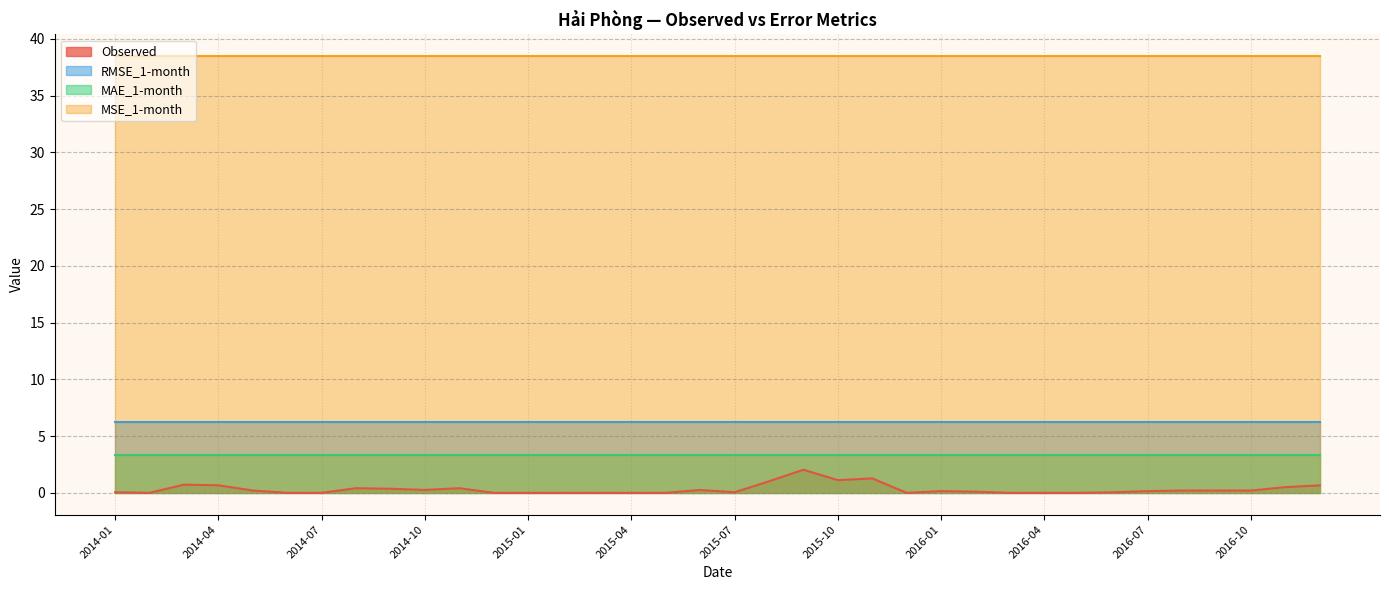

Reading left to right, extract all data points from this chart.

Observed: 0.1	0.0	0.7	0.7	0.2	0.0	0.0	0.4	0.4	0.3	0.4	0.0	0.0	0.0	0.0	0.0	0.0	0.3	0.1	1.0	2.0	1.1	1.3	0.0	0.2	0.1	0.0	0.0	0.0	0.1	0.2	0.2	0.2	0.2	0.5	0.7
RMSE_1-month: 6.2	6.2	6.2	6.2	6.2	6.2	6.2	6.2	6.2	6.2	6.2	6.2	6.2	6.2	6.2	6.2	6.2	6.2	6.2	6.2	6.2	6.2	6.2	6.2	6.2	6.2	6.2	6.2	6.2	6.2	6.2	6.2	6.2	6.2	6.2	6.2
MAE_1-month: 3.3	3.3	3.3	3.3	3.3	3.3	3.3	3.3	3.3	3.3	3.3	3.3	3.3	3.3	3.3	3.3	3.3	3.3	3.3	3.3	3.3	3.3	3.3	3.3	3.3	3.3	3.3	3.3	3.3	3.3	3.3	3.3	3.3	3.3	3.3	3.3
MSE_1-month: 38.5	38.5	38.5	38.5	38.5	38.5	38.5	38.5	38.5	38.5	38.5	38.5	38.5	38.5	38.5	38.5	38.5	38.5	38.5	38.5	38.5	38.5	38.5	38.5	38.5	38.5	38.5	38.5	38.5	38.5	38.5	38.5	38.5	38.5	38.5	38.5